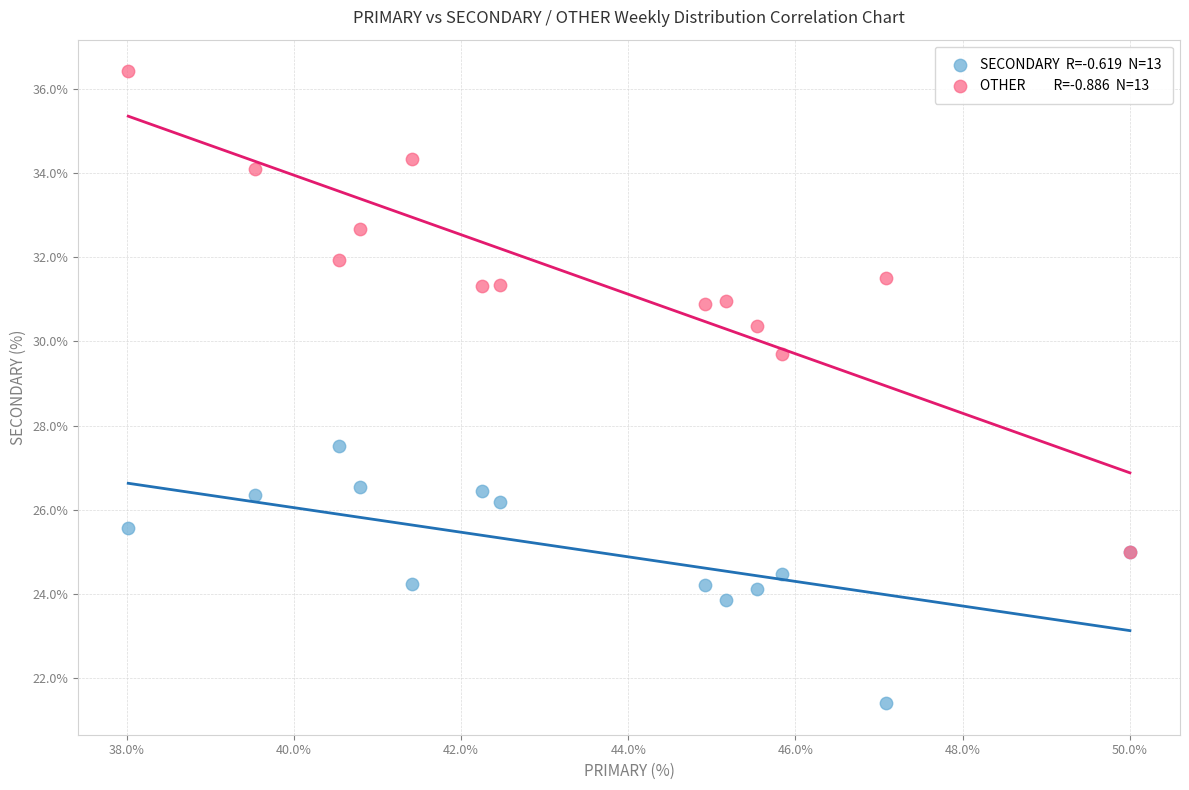

Across all series, what Y value is closest to 28?

27.5